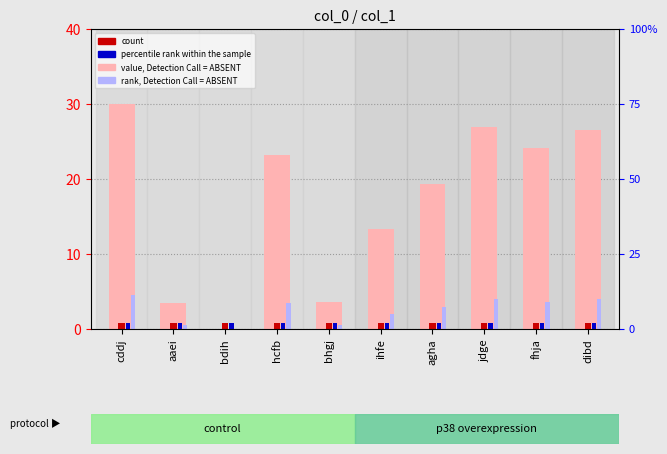

What is the greatest value displayed?

30.0